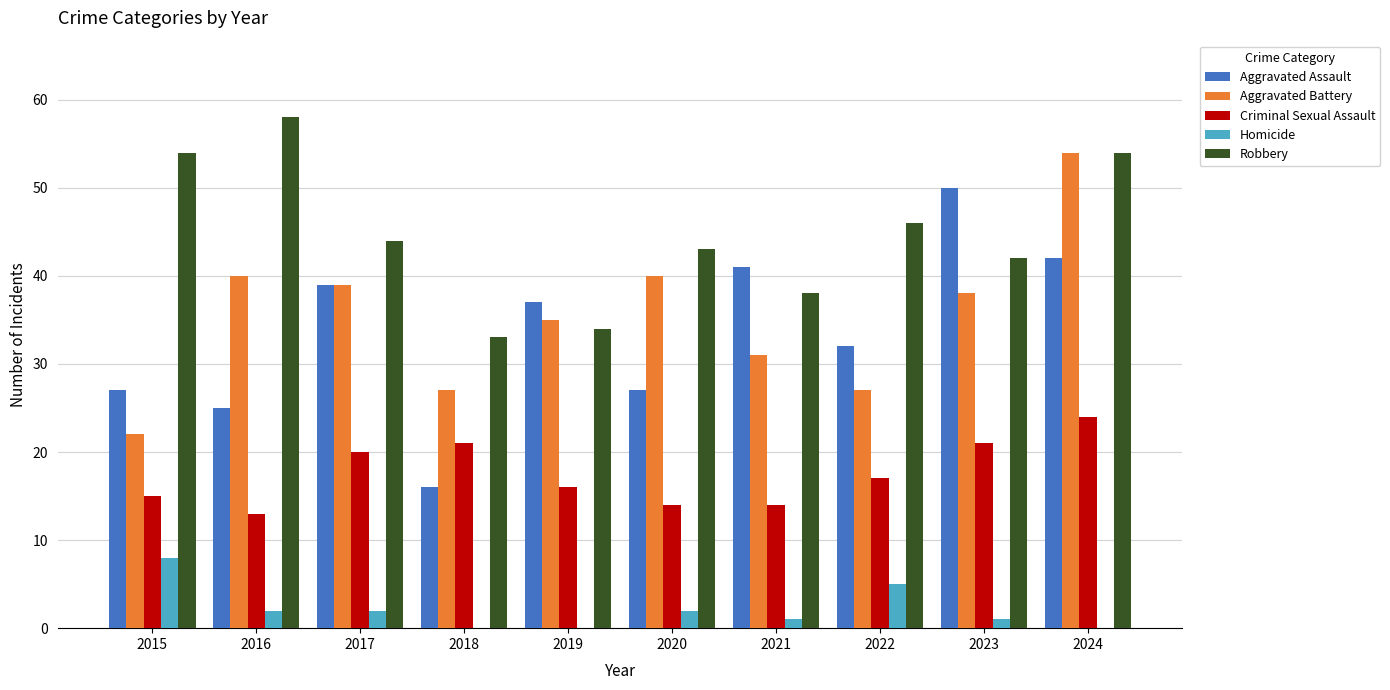

Which category has the highest value in the Aggravated Battery series?

2024